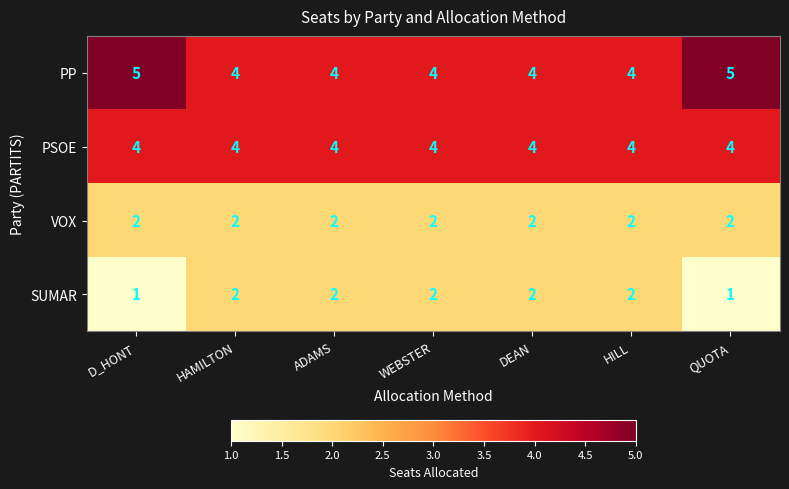

What is the spread (max minus min) of values at WEBSTER?

2